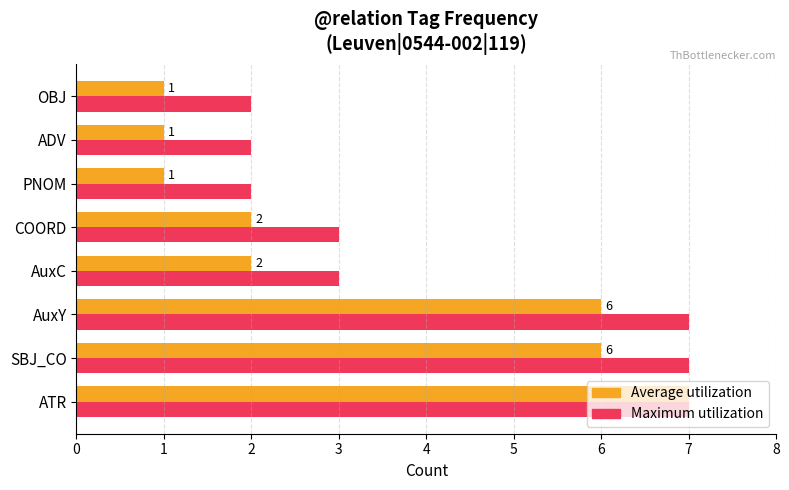

How many Maximum utilization values are between 2 and 7?

8